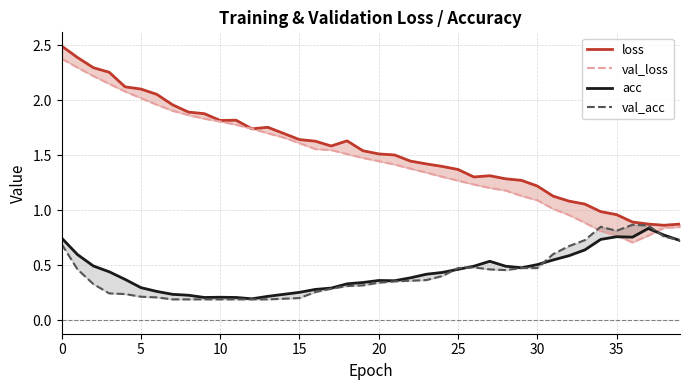

What is the average value of the val_acc series?

0.4